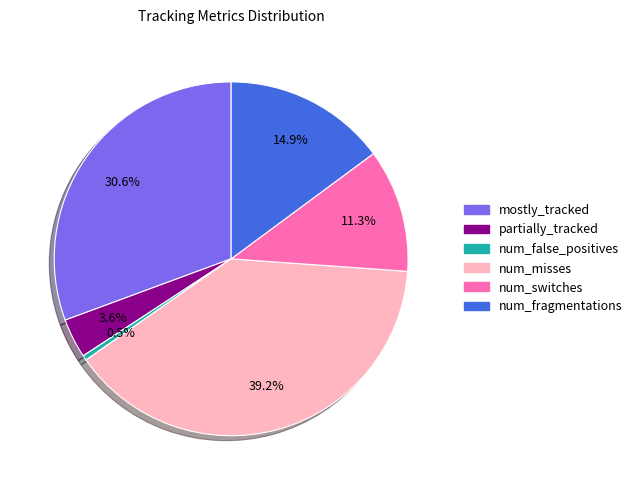

Is there a majority slice in this chart?

No